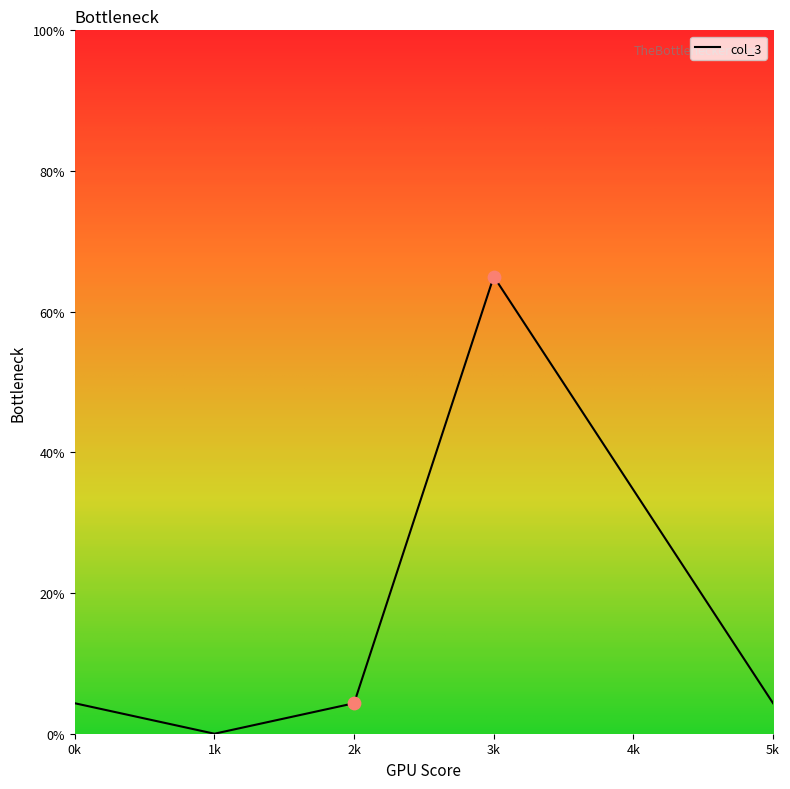

What is the change in value from 0k to 4k?

+30.3